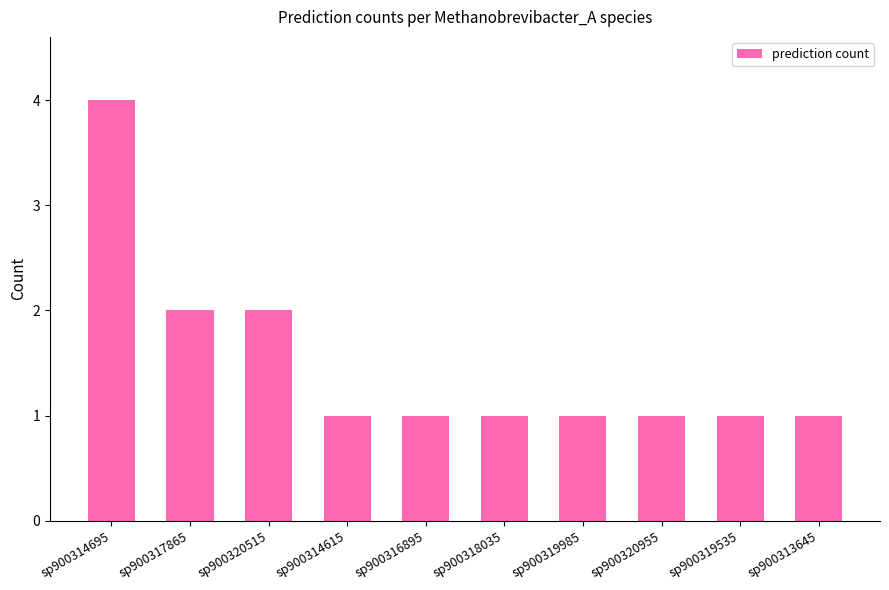

What is the difference between the values at sp900314695 and sp900320955?

3